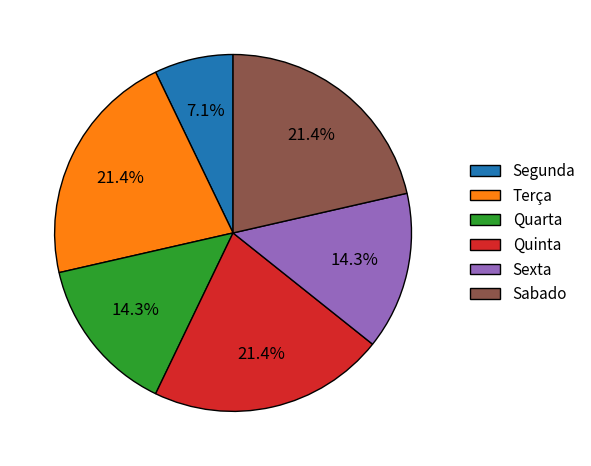

How many segments does this pie chart have?

6